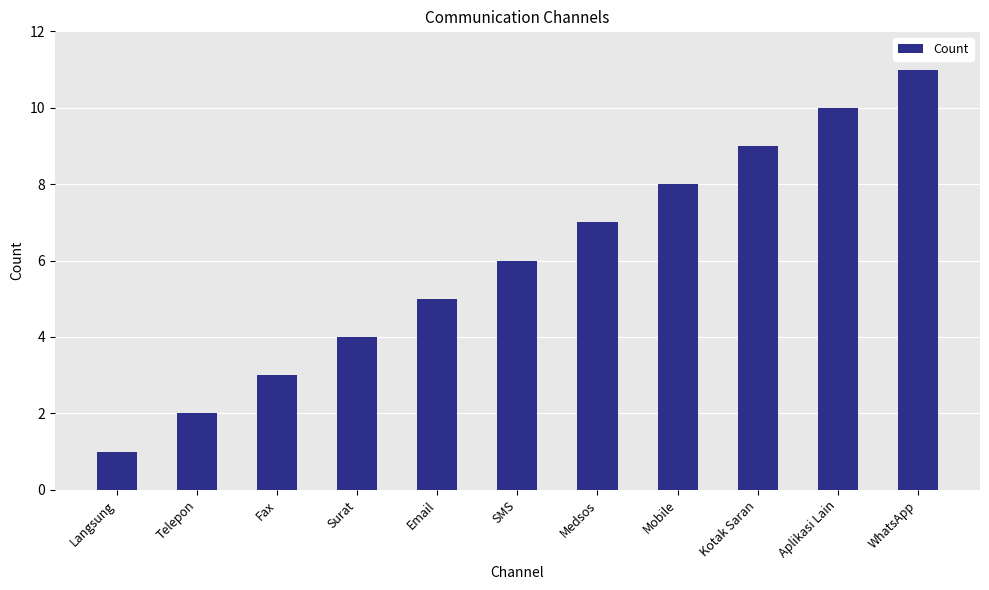

What is the label of the 10th bar from the left?

Aplikasi Lain